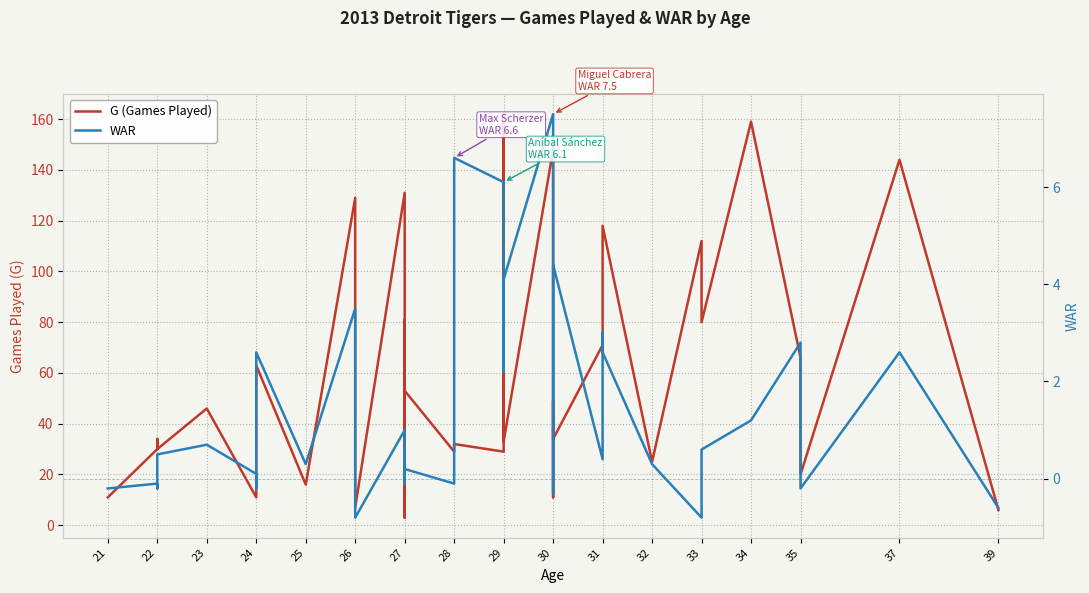

How many interior local peaks does the WAR series have?

13